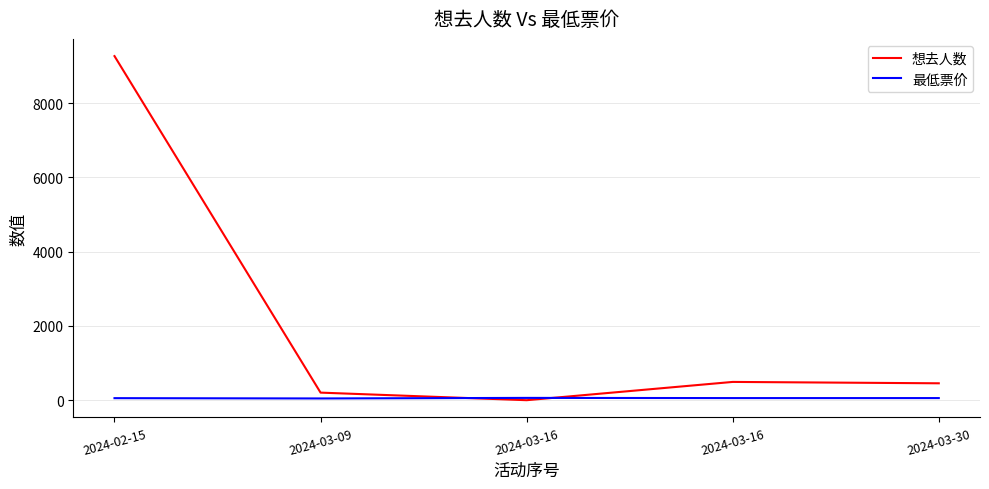

How many intersections are there between 想去人数 and 最低票价?

2